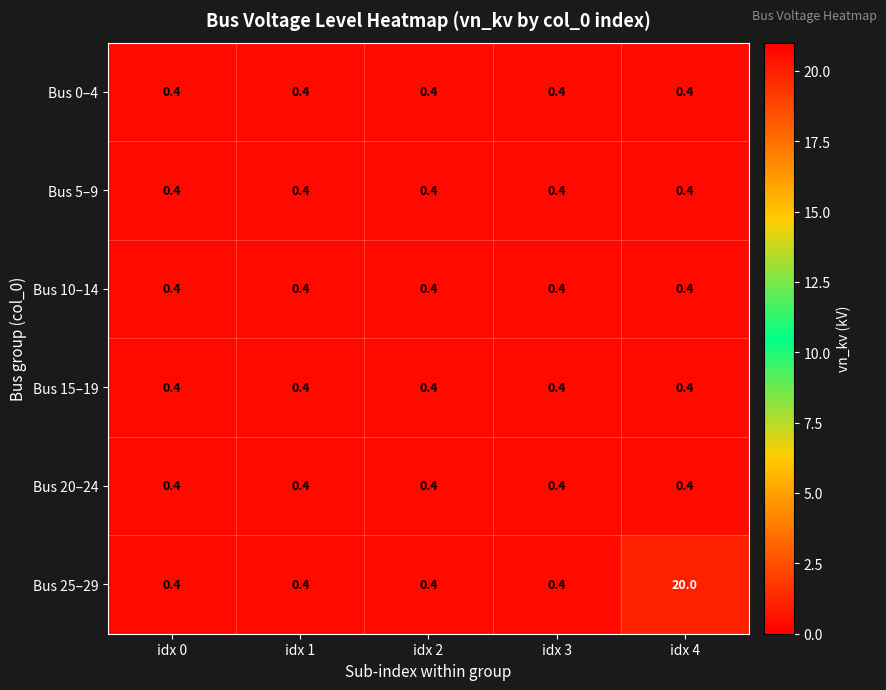

What is the total value across all series at idx 2?

2.4